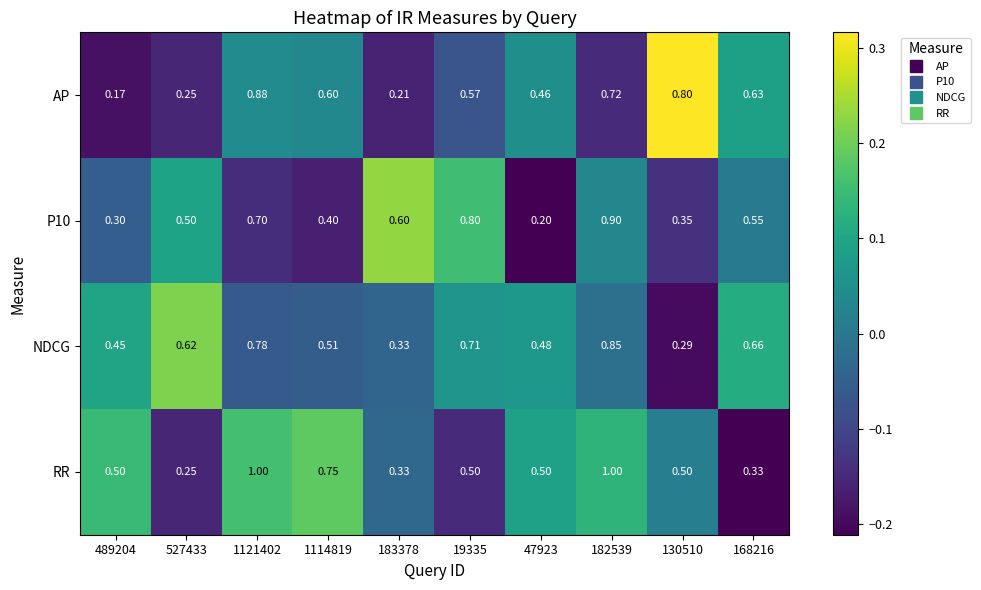

Is the value of P10 at 527433 greater than the value of NDCG at 168216?

No